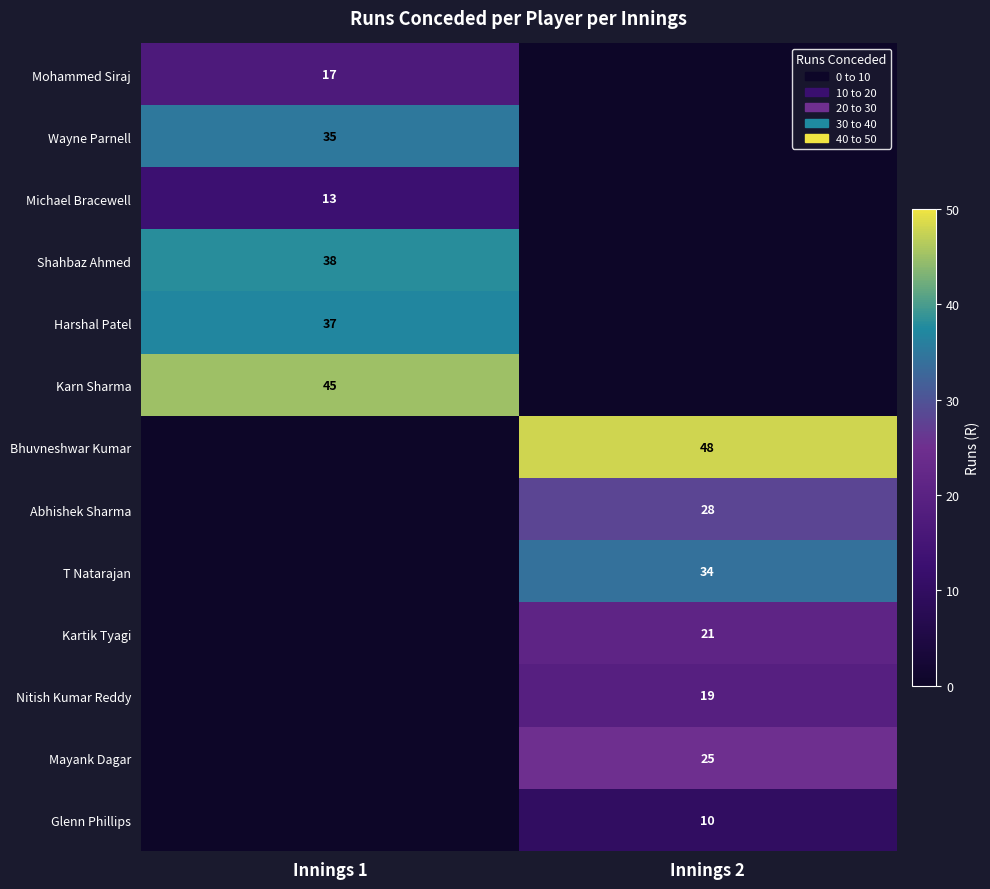

At which category does the chart reach its peak across all series?

Innings 2